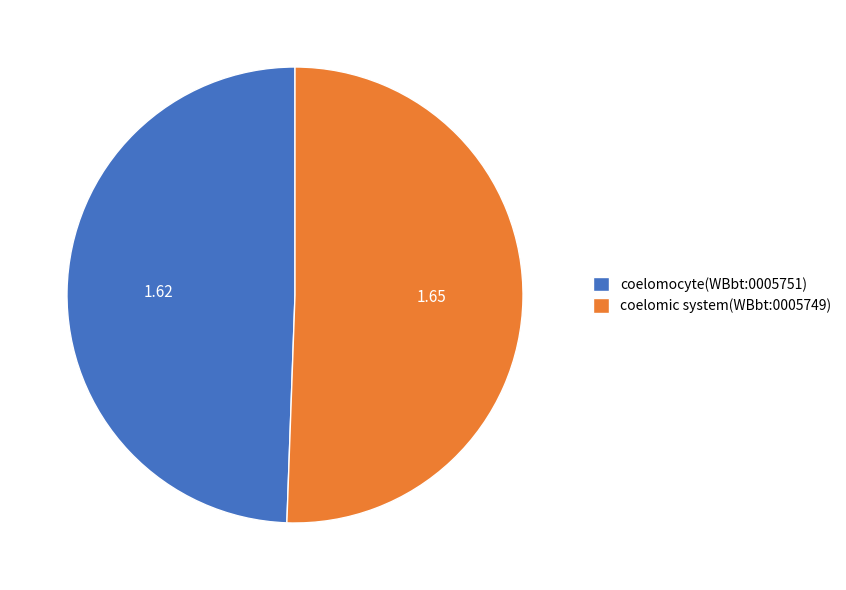

Rank the categories by value from highest to lowest.

coelomic system(WBbt:0005749), coelomocyte(WBbt:0005751)